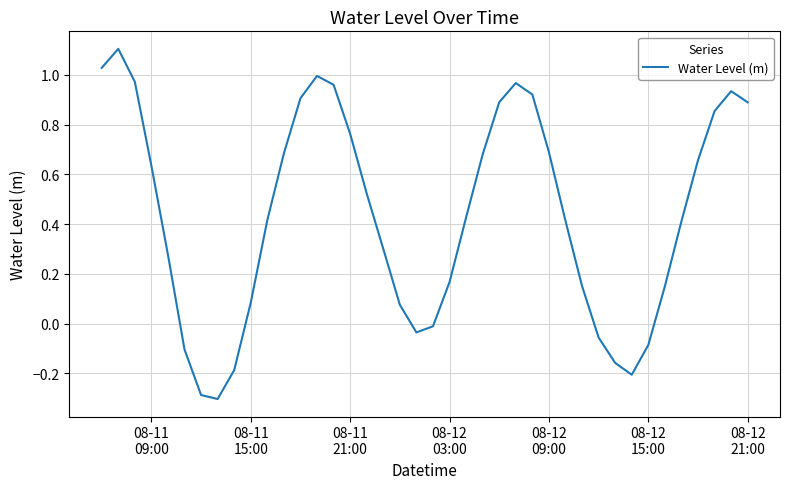

How many values are above zero?

30